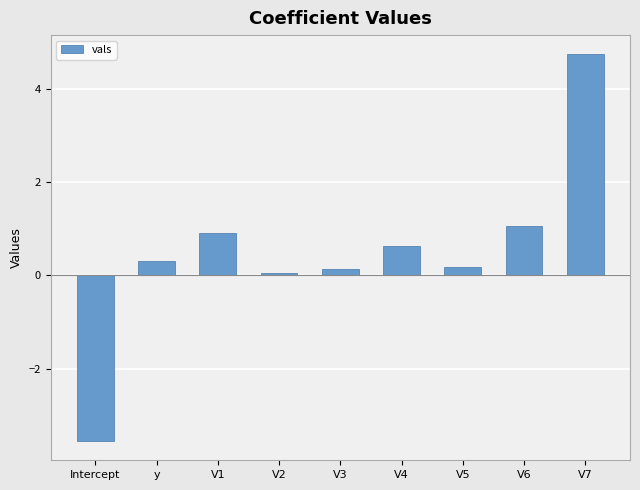

At which label is the value closest to 0?

V2